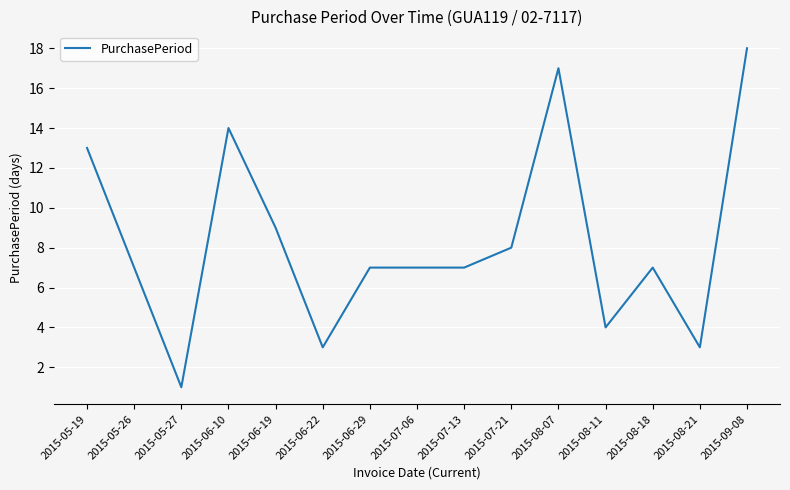

What is the maximum value shown in the chart?

18